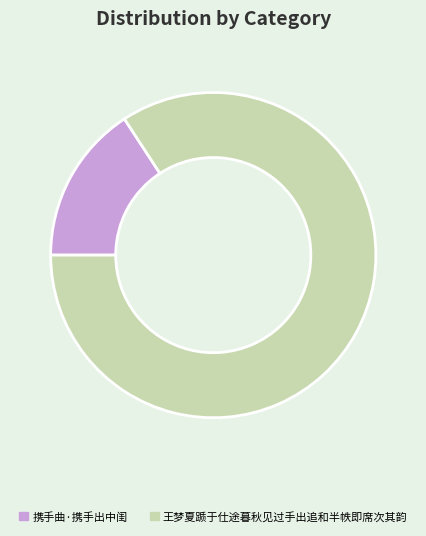

Which category has the smallest portion of the pie?

携手曲·携手出中闺